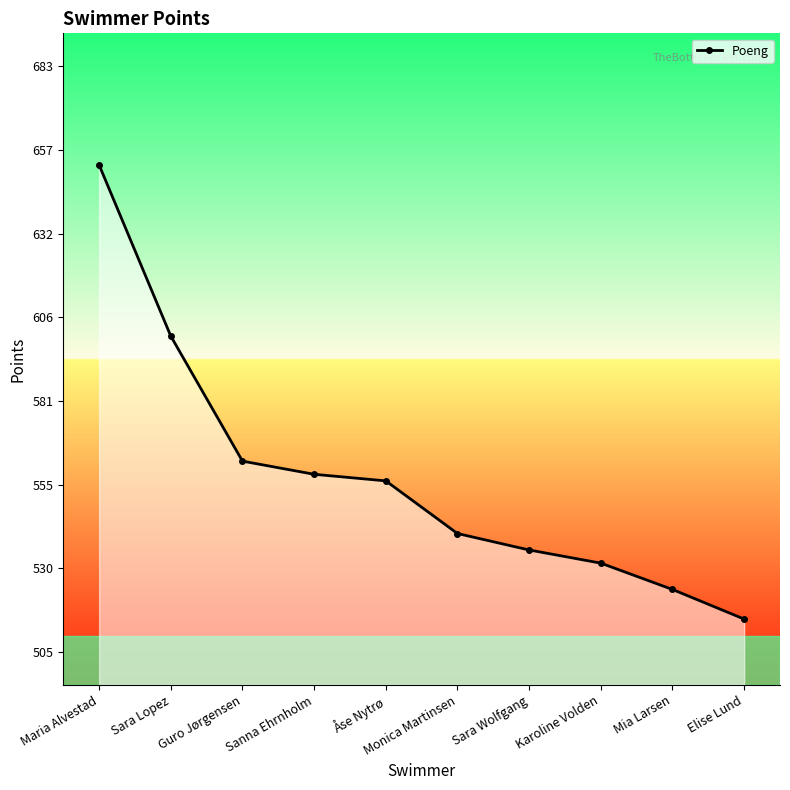

Which has a higher value, Sanna Ehrnholm or Monica Martinsen?

Sanna Ehrnholm